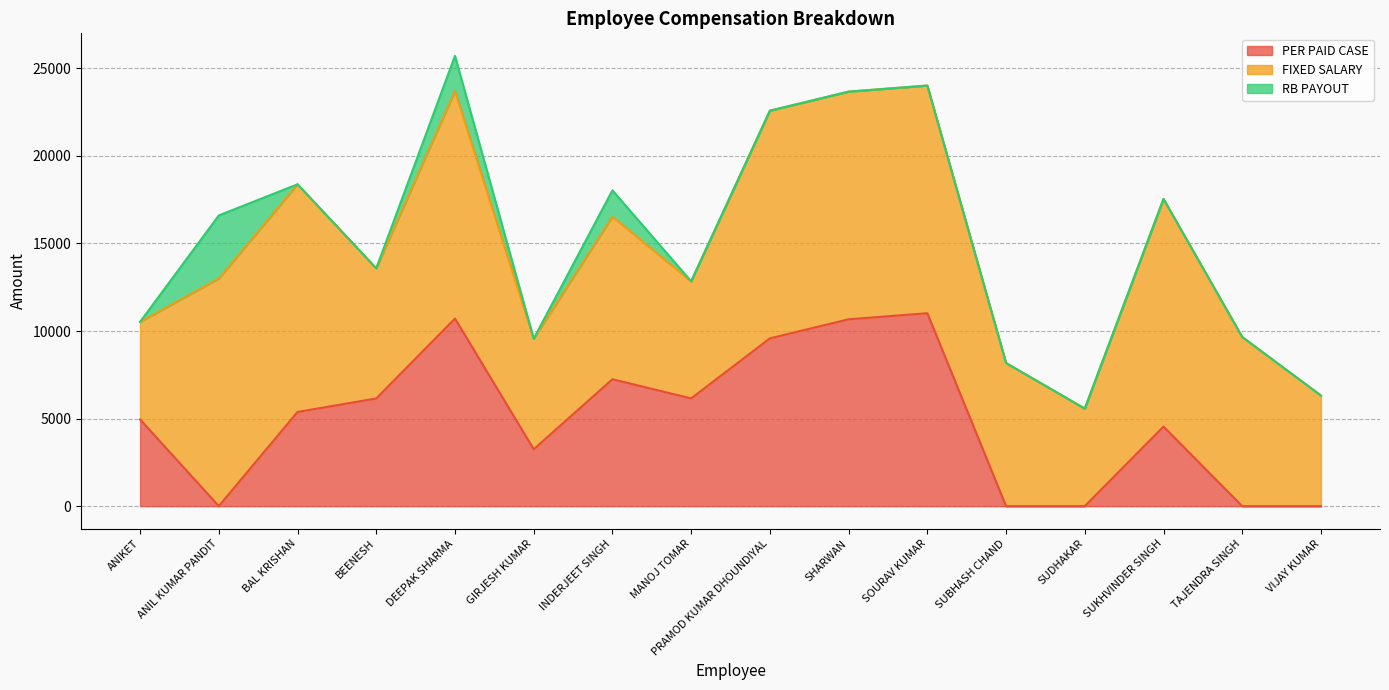

What is the label of the 15th point from the right?

ANIL KUMAR PANDIT